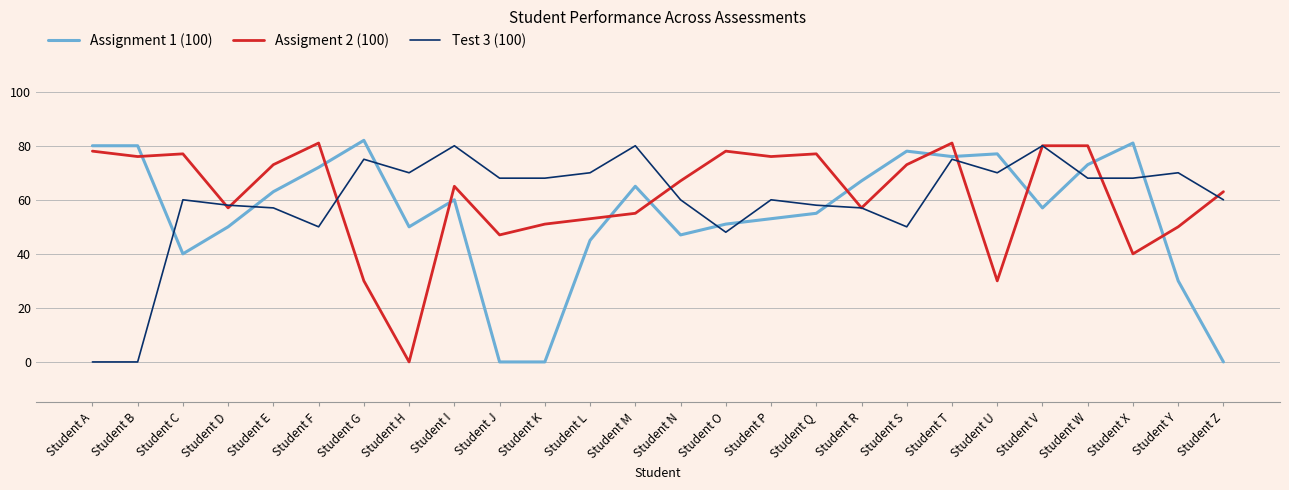

The value of Assignment 1 (100) at Student C is 71. True or false?

False